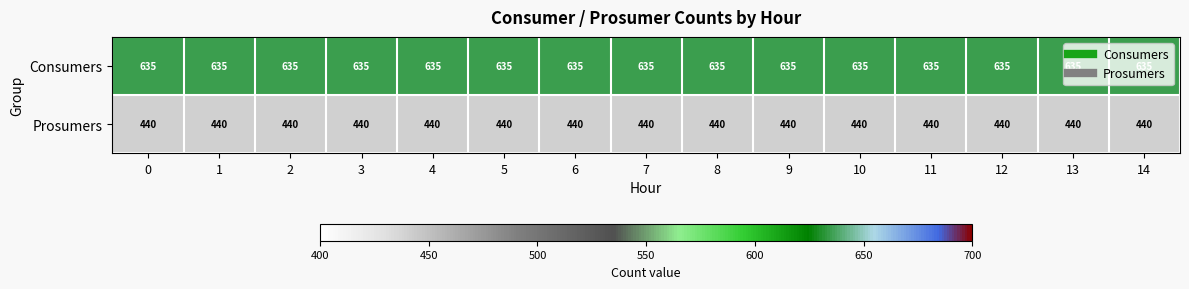

What is the smallest value displayed?

440